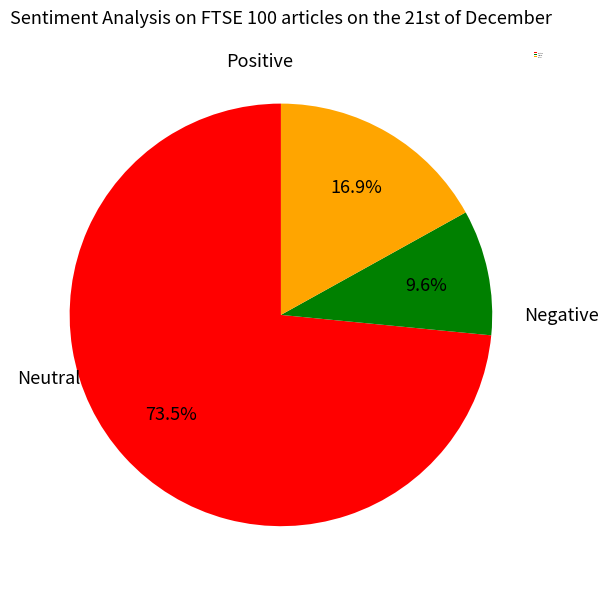

Is there a majority slice in this chart?

Yes